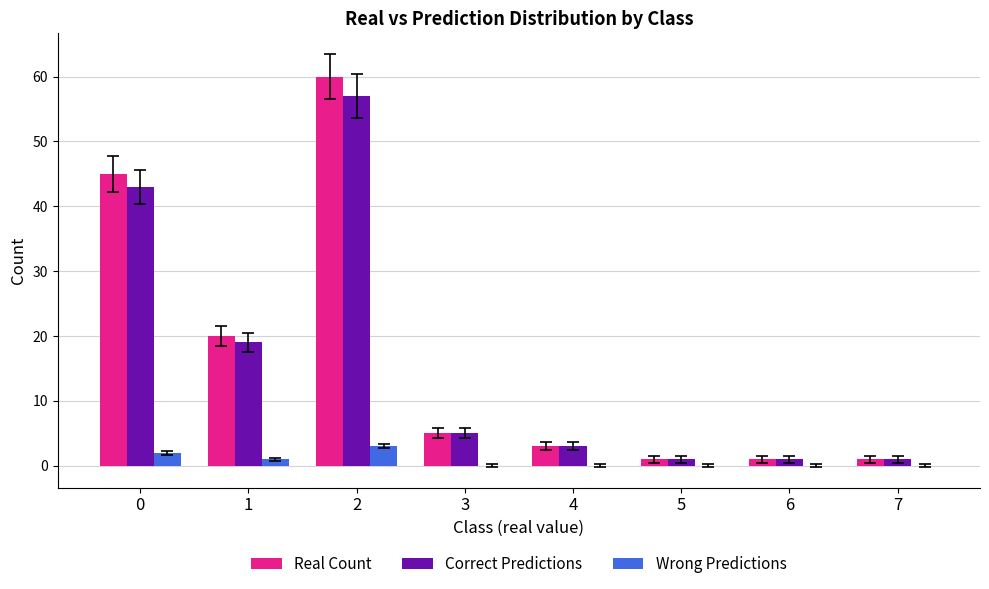

What is the sum of the Correct Predictions values at 0 and 6?

44